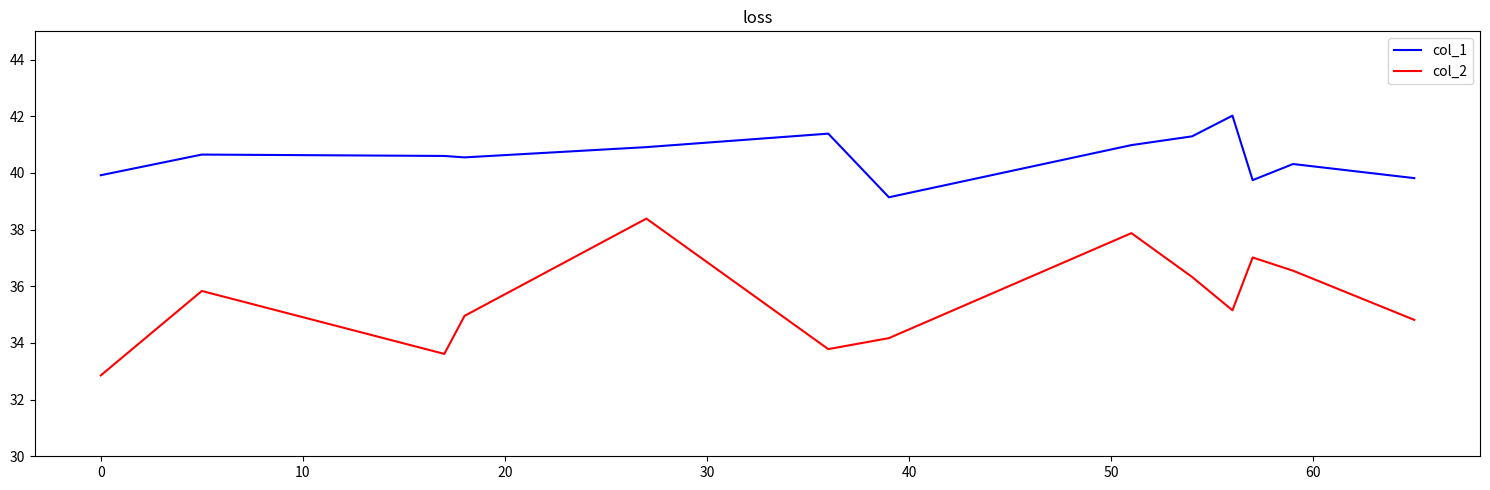

True or false: col_2 and col_1 intersect in this chart.

False